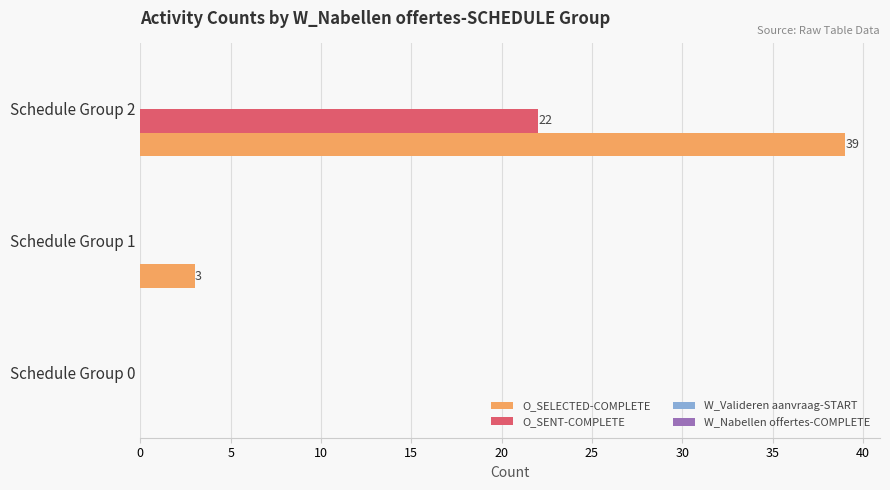

True or false: O_SENT-COMPLETE has a value of 22 at Schedule Group 2.

True